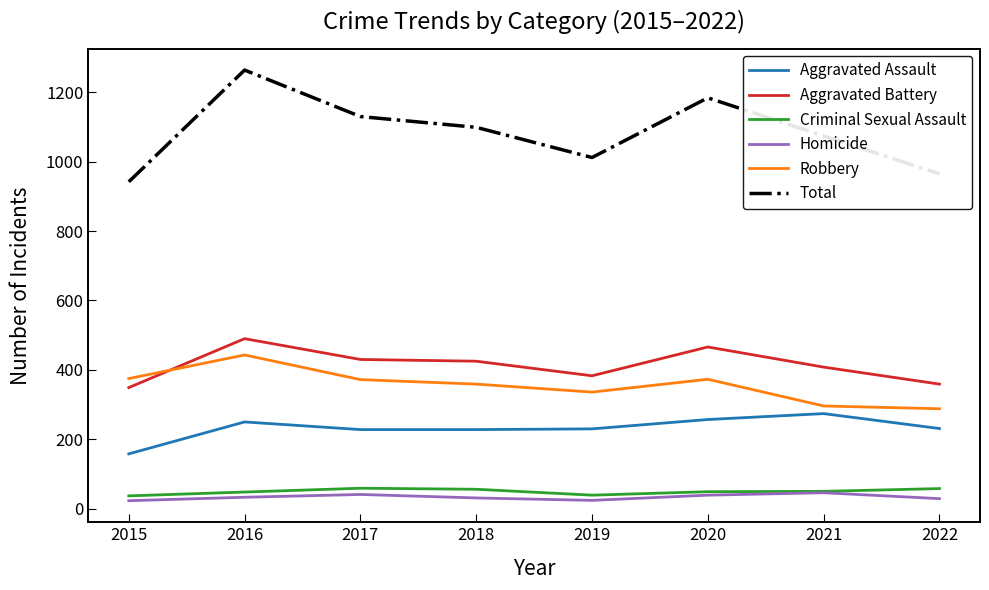

True or false: Aggravated Battery and Total intersect in this chart.

False